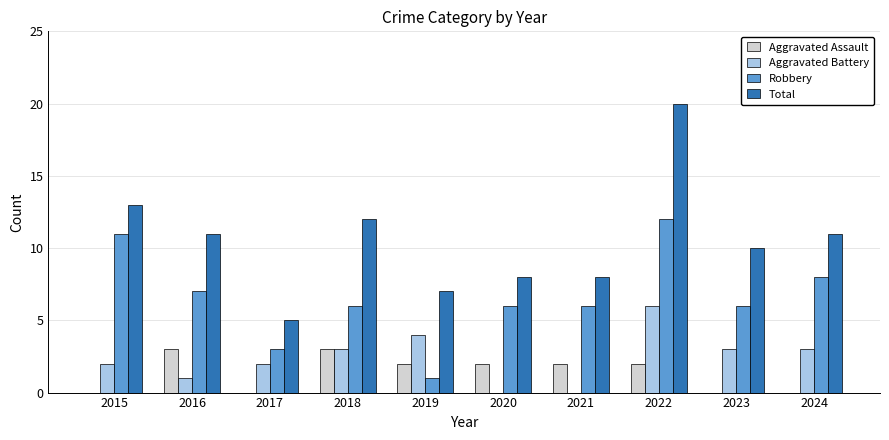

Where does the Robbery series first go above 6?

2015